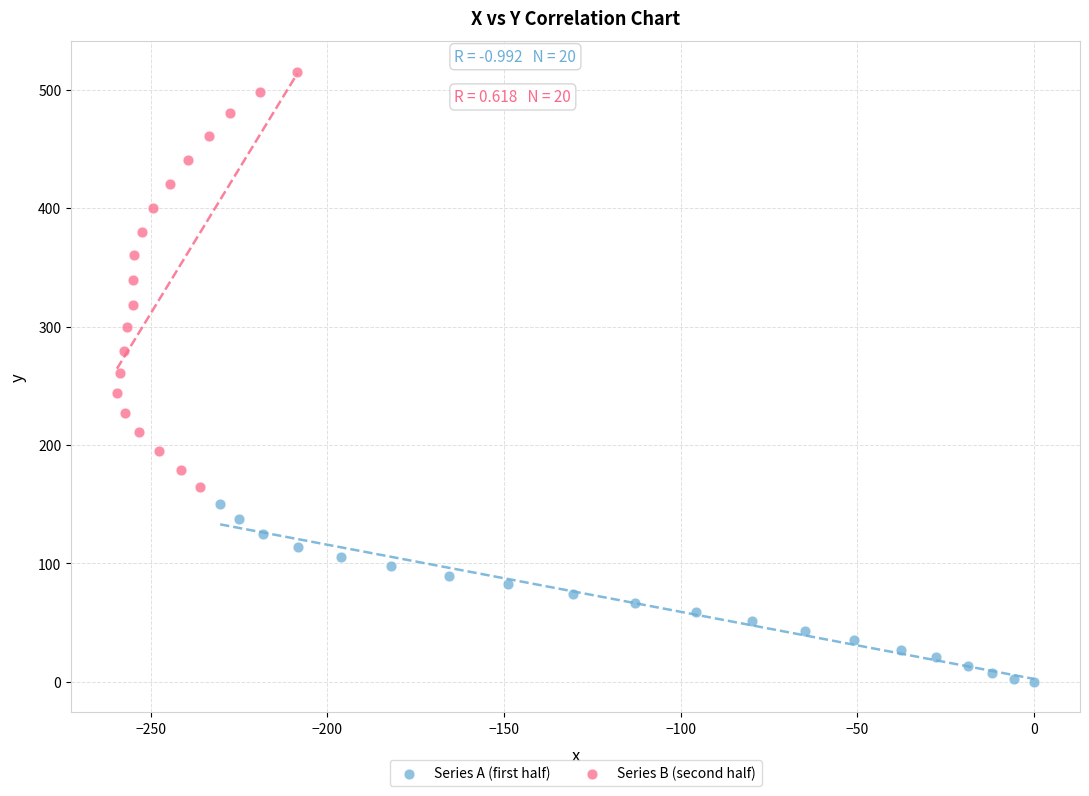

What are all the series names shown in the legend?

Series A (first half), Series B (second half)